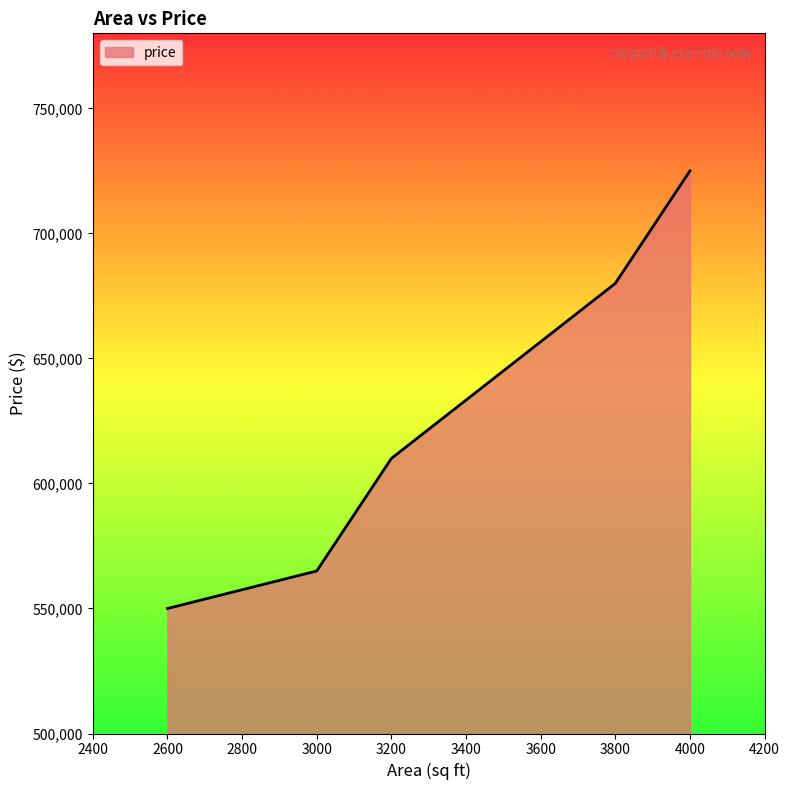

How many distinct data groups are displayed?

1